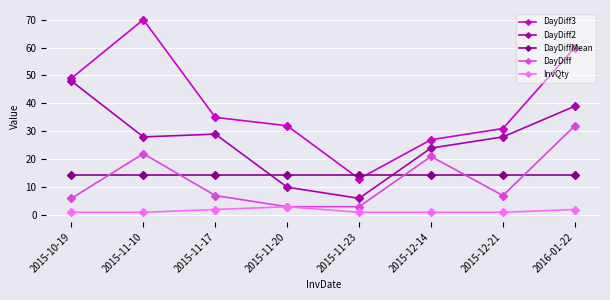

What is the difference between the highest and lowest values at 2015-11-10?

69.0